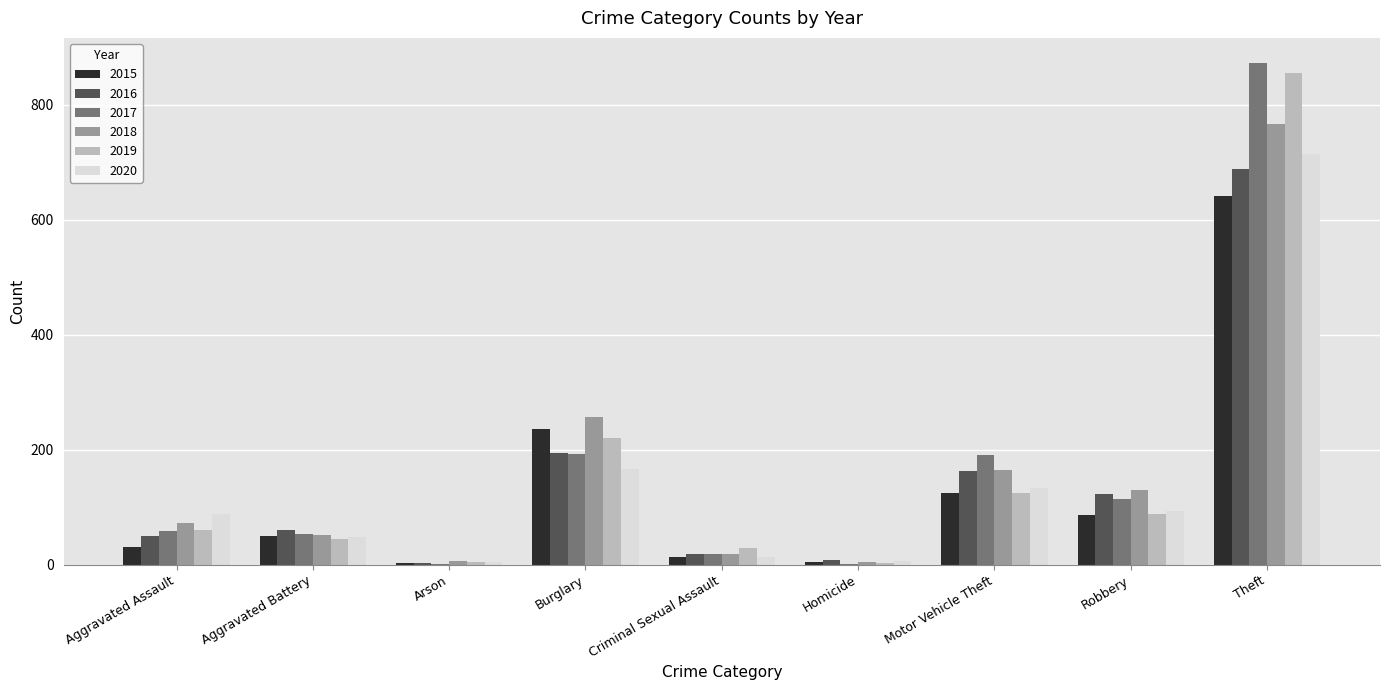

The 2017 series shows 19 at Criminal Sexual Assault. True or false?

True